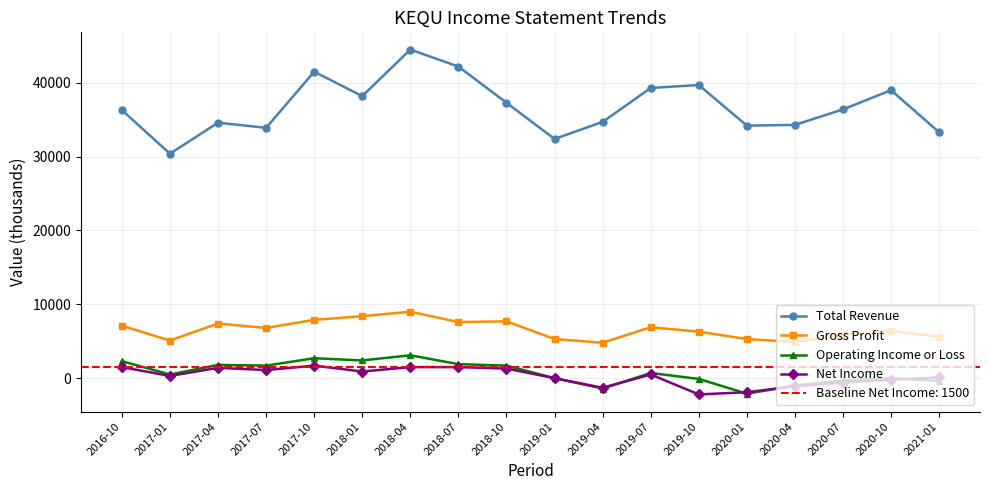

What is the average value of the Total Revenue series?

36789